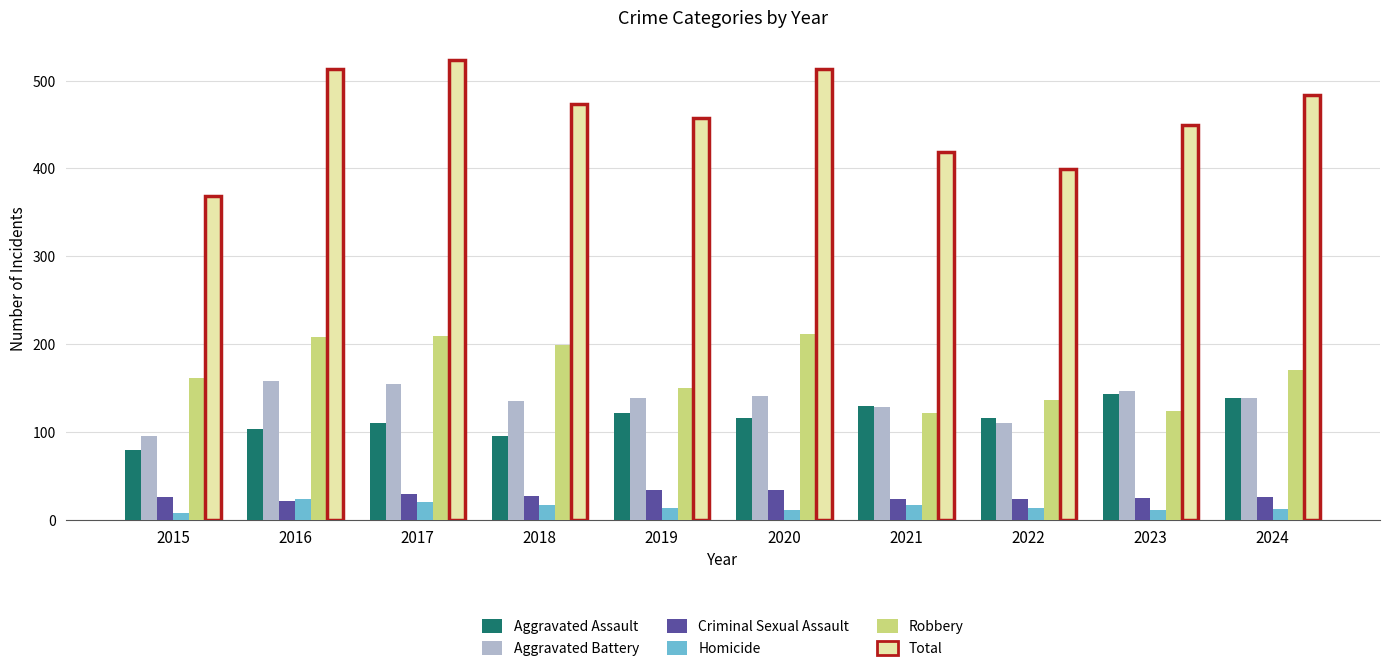

What is the difference between the Total values at 2015 and 2023?

80